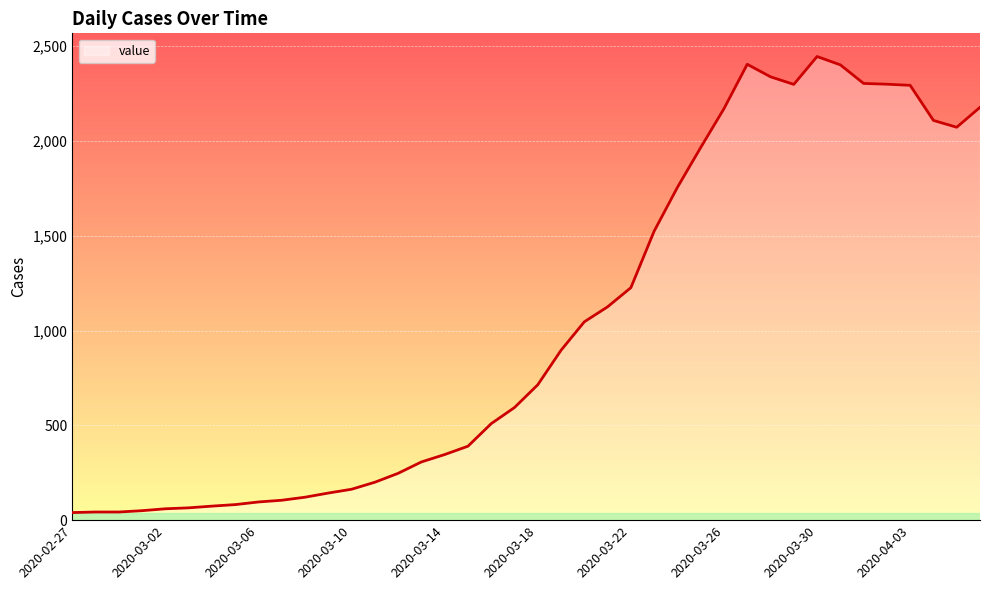

True or false: the data has more than 0 interior local peaks.

True